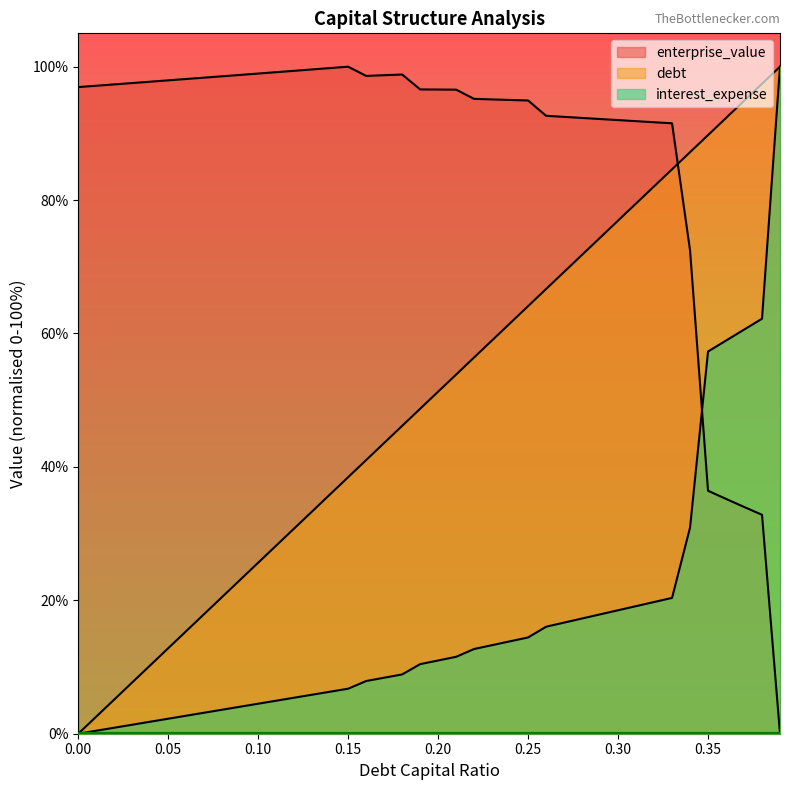

What is the maximum value for enterprise_value?

100.0